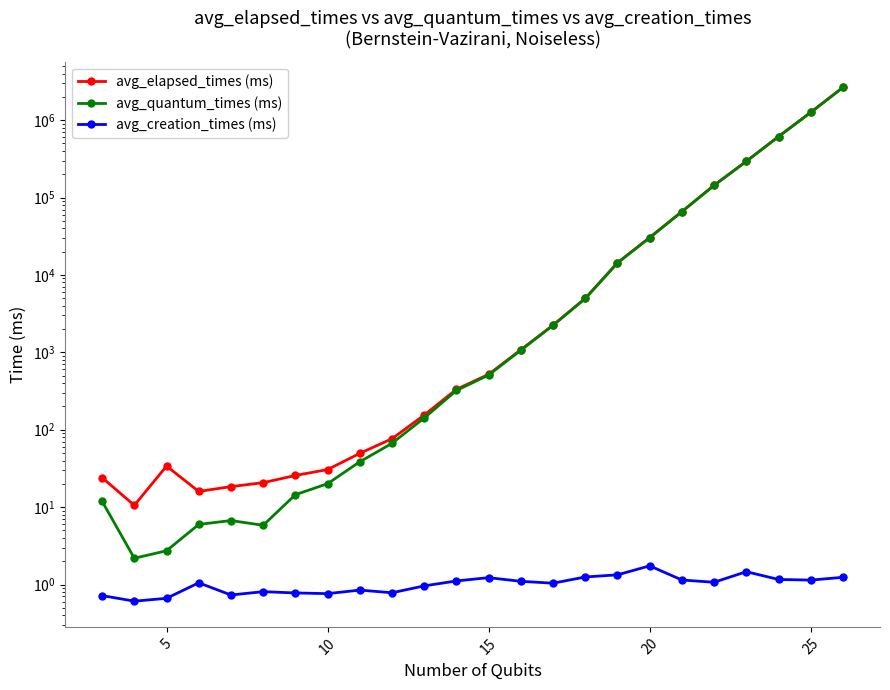

Count the number of categories in the chart.

24